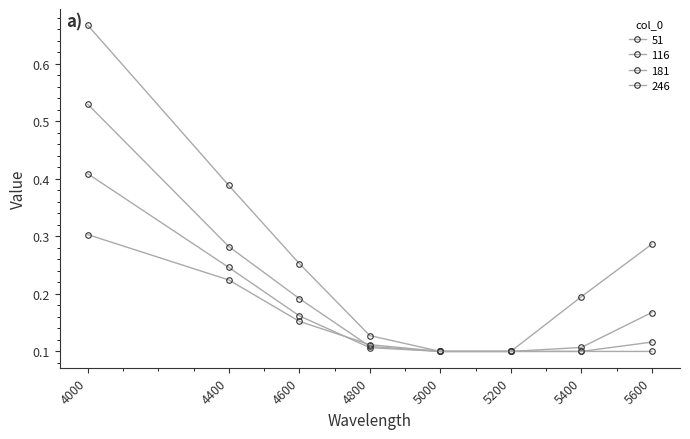

At which category is the sum across all series the highest?

4000